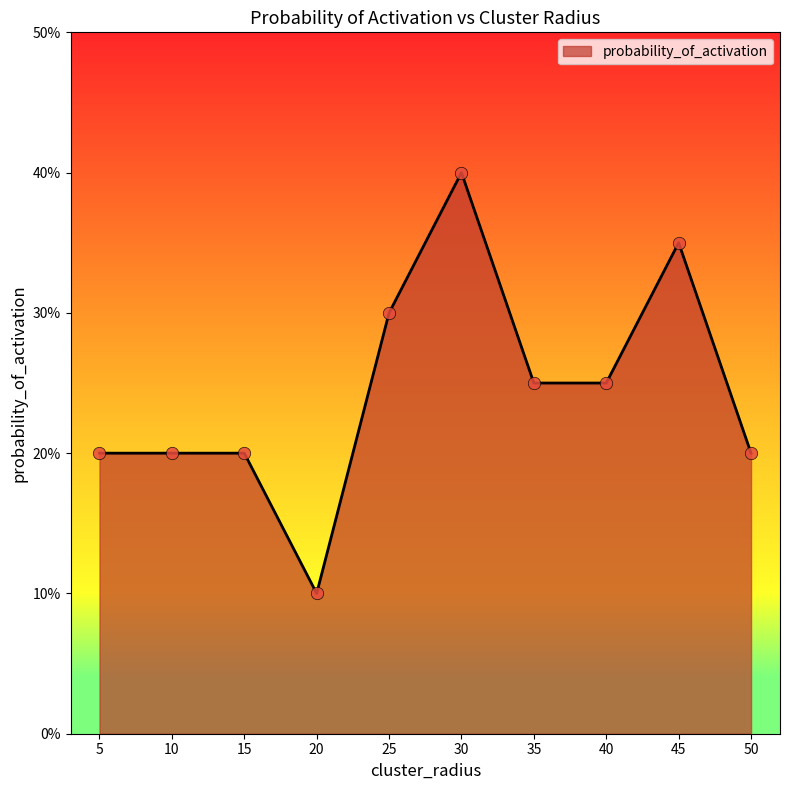

Which has a higher value, 50 or 10?

50